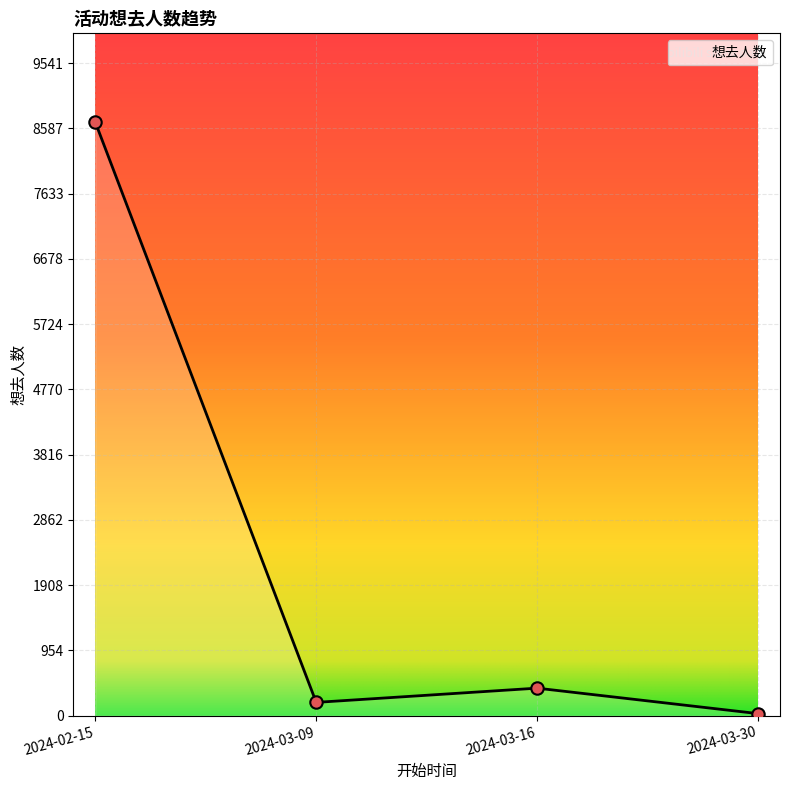

Between 2024-03-16 and 2024-02-15, which is larger?

2024-02-15